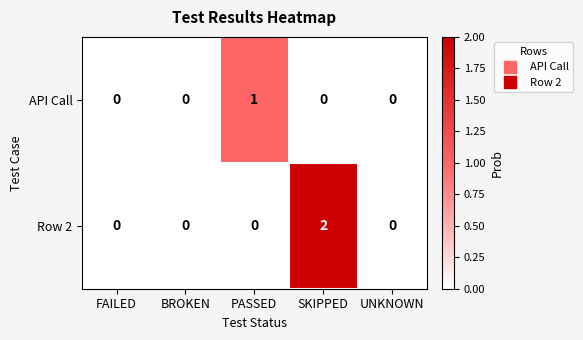

At which category is the sum across all series the highest?

SKIPPED